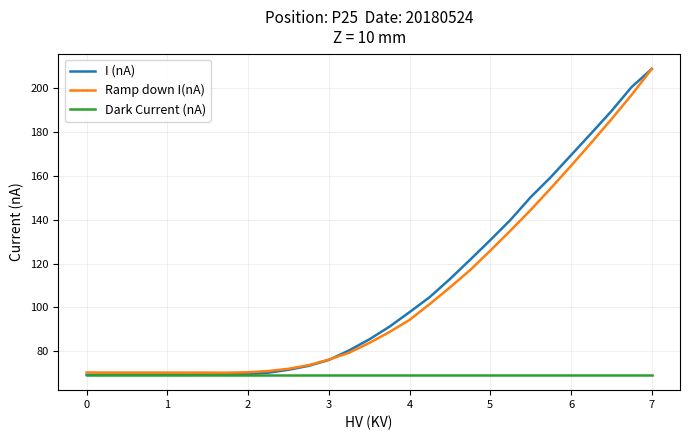

Which series has the widest spread of values?

I (nA)